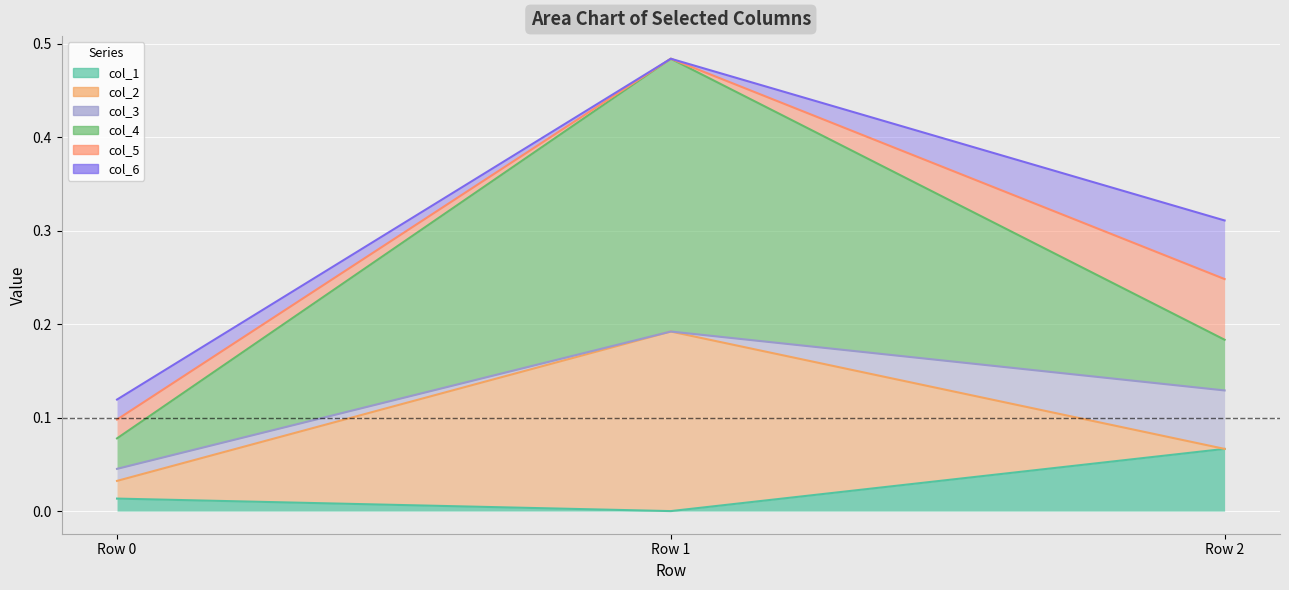

At which category is the sum across all series the highest?

Row 1